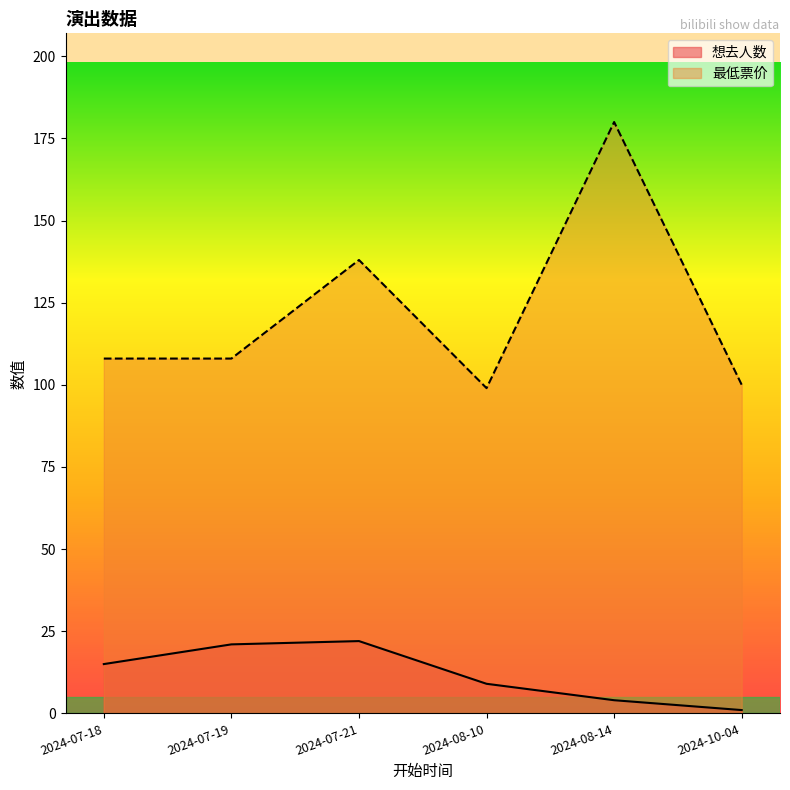

What is the average value of the 最低票价 series?

122